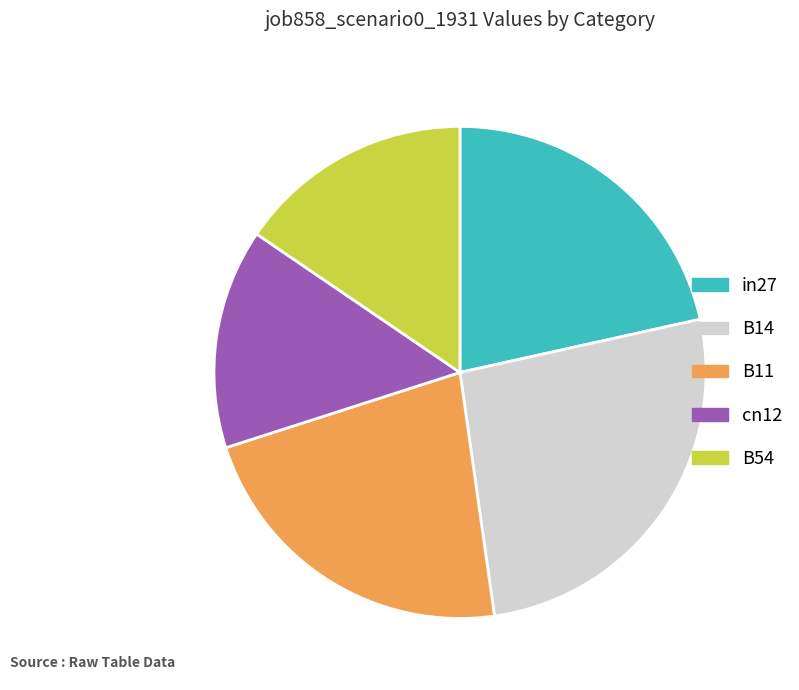

Is it true that in27 is 22% of the pie?

True